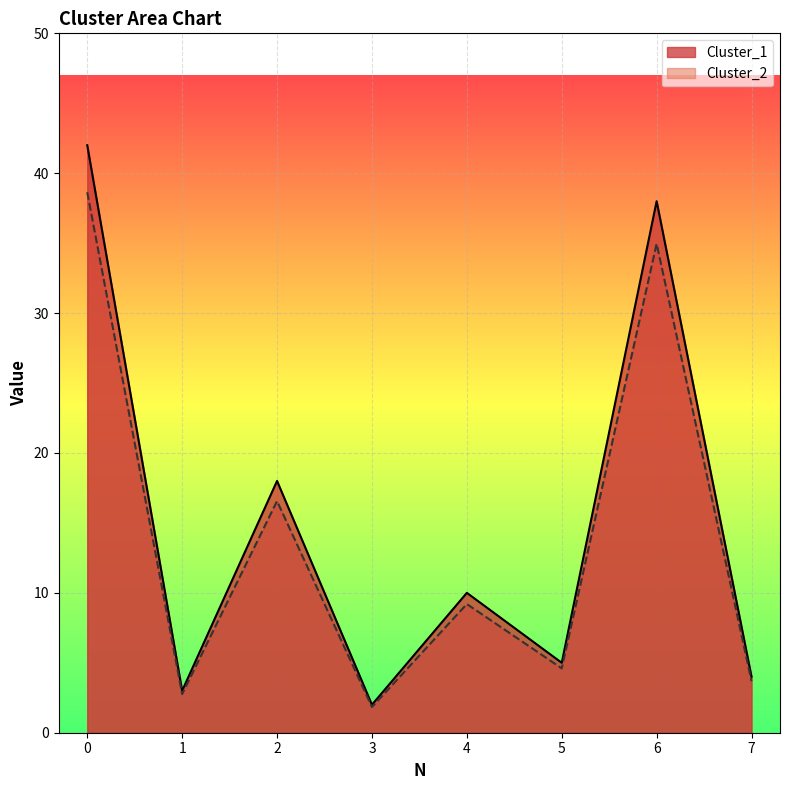

How many values in the Cluster_2 series exceed 9?

4